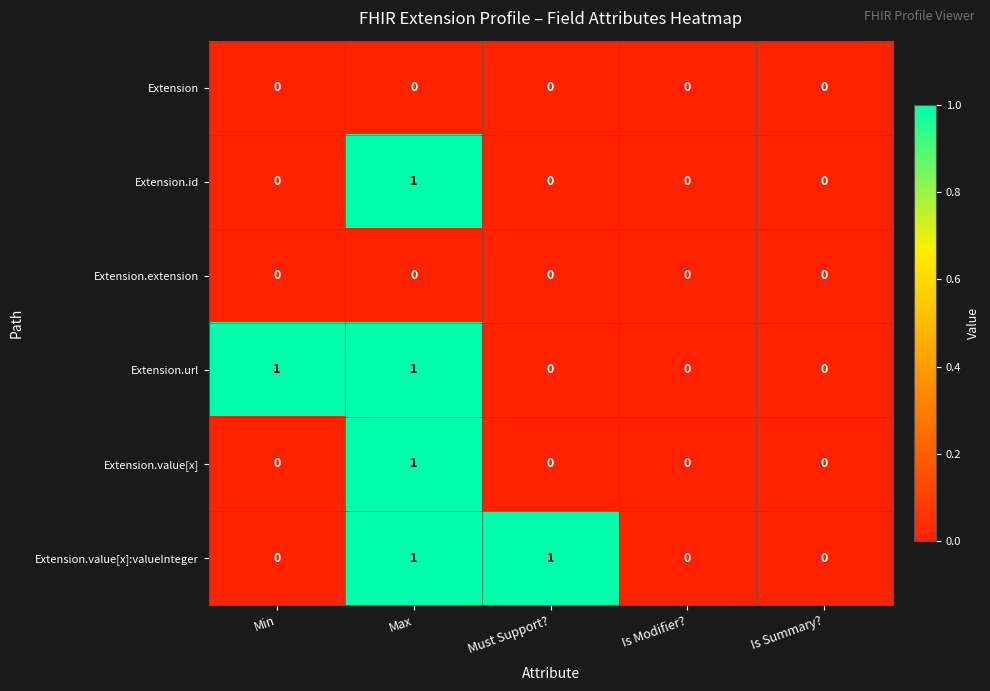

Which category has the highest value in the Extension.id series?

Max